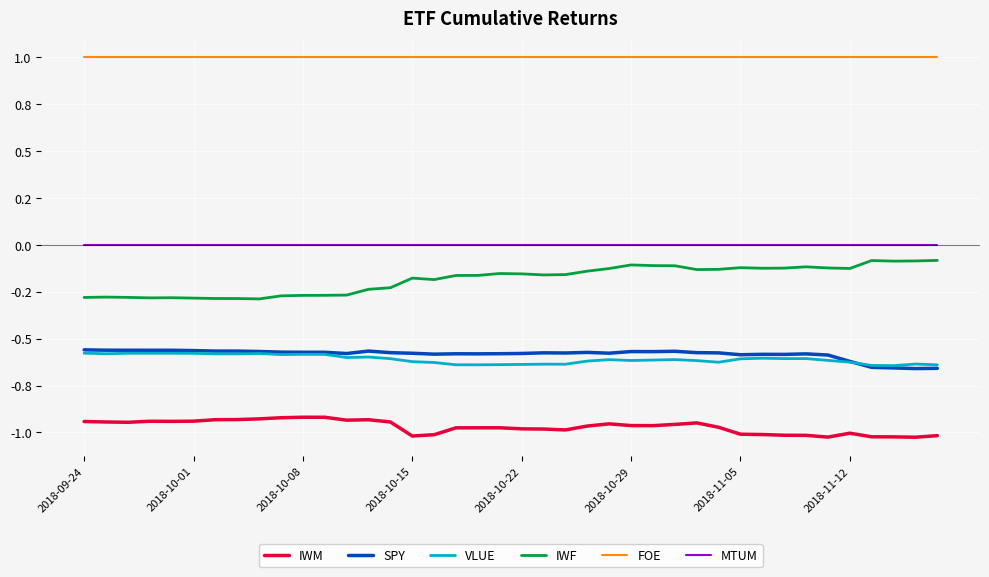

What are all the series names shown in the legend?

IWM, SPY, VLUE, IWF, FOE, MTUM